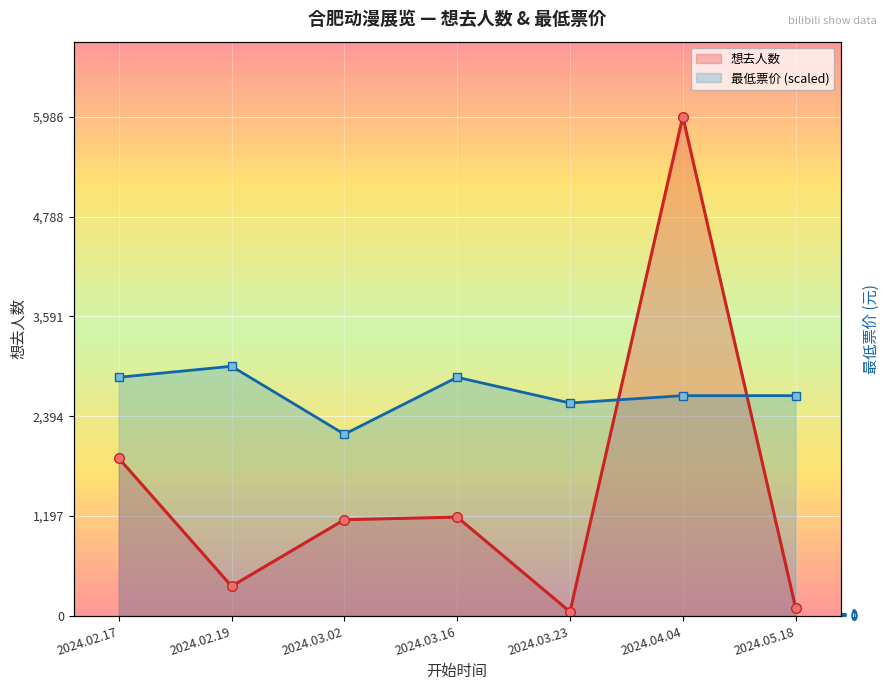

At which label does 想去人数 reach its peak?

2024.04.04